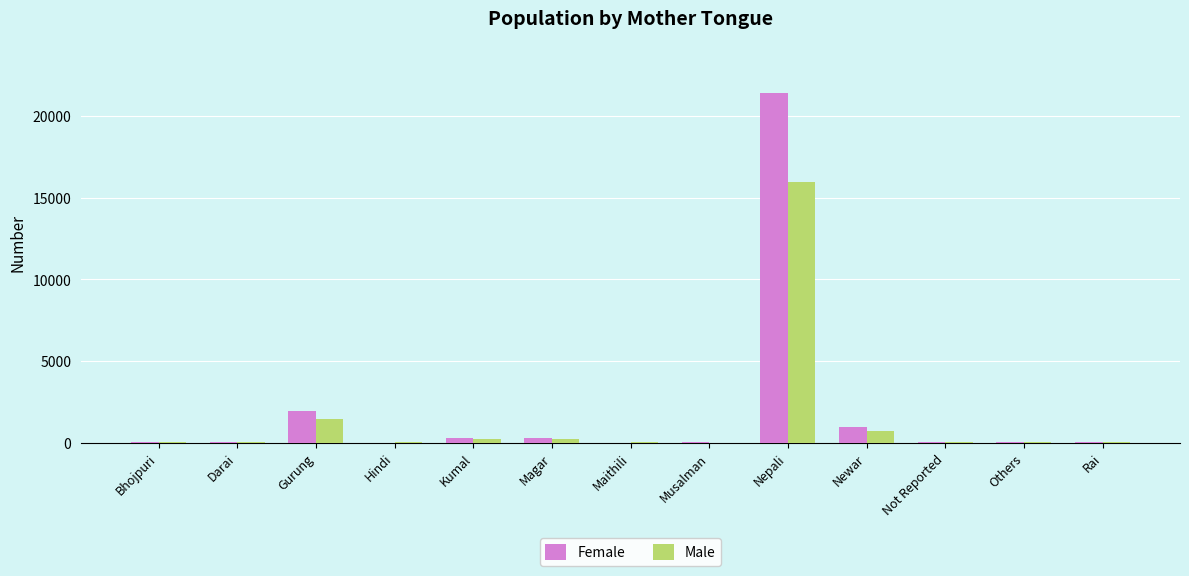

True or false: Female has a value of 1055 at Gurung.

False